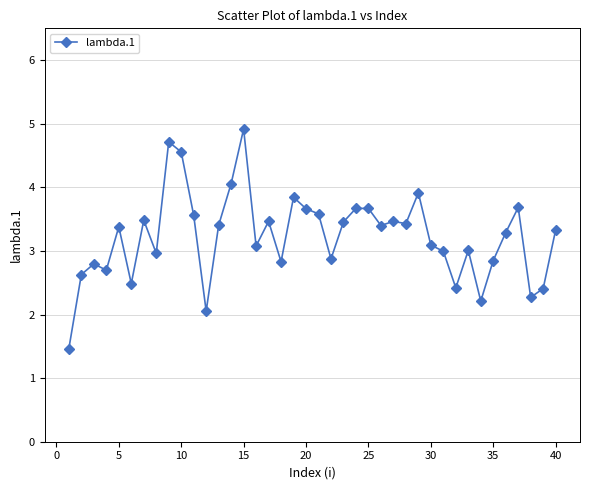

What is the value of the 25th point from the left?

3.7